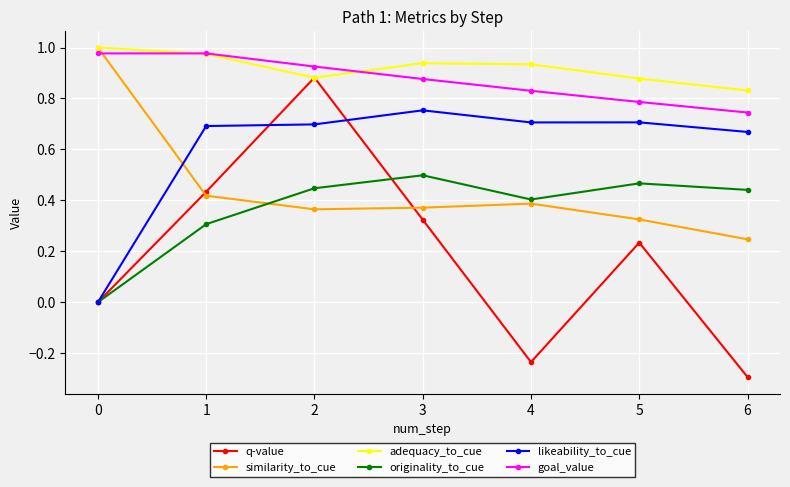

Is it true that originality_to_cue equals 0.8 at 6?

False